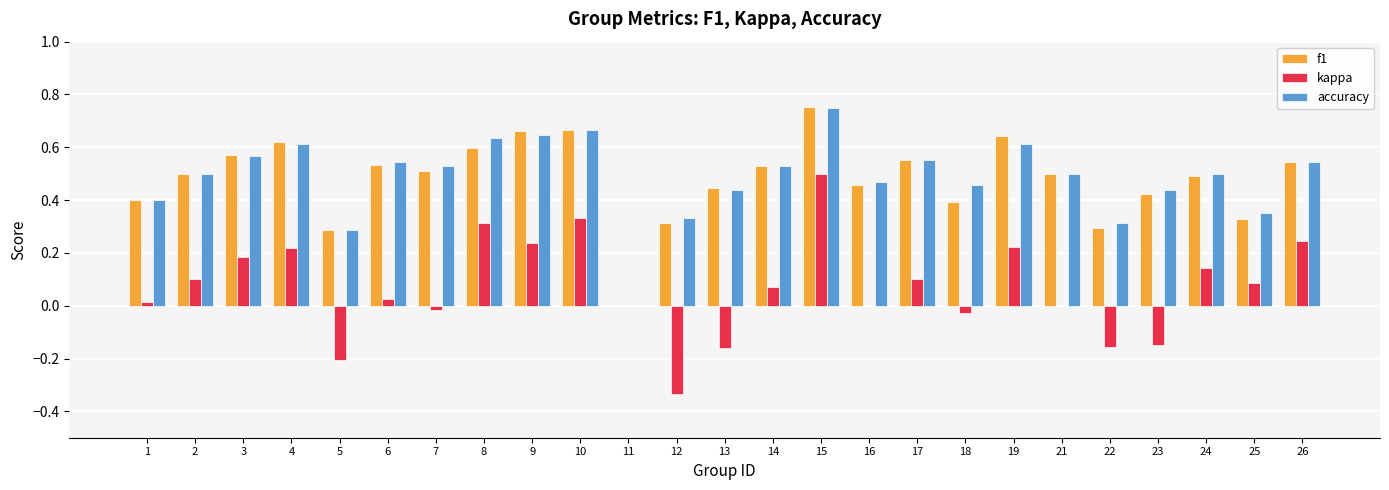

How many groups of bars are there?

25